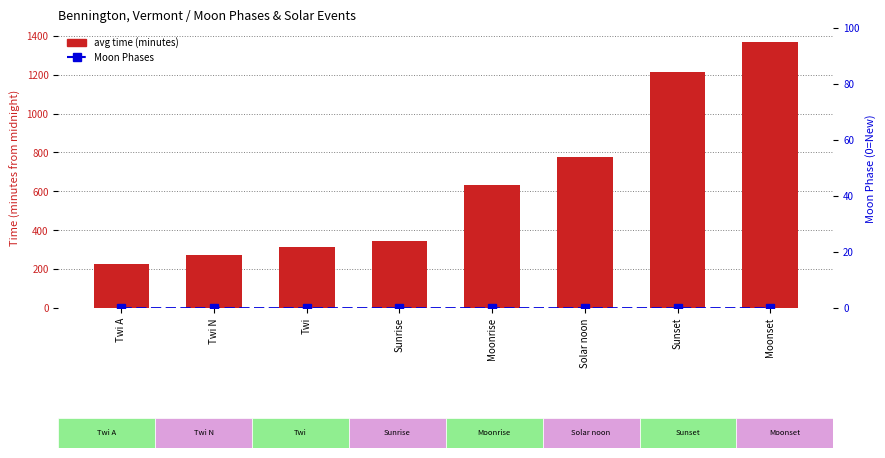

What is the label of the 6th bar from the left?

Solar noon